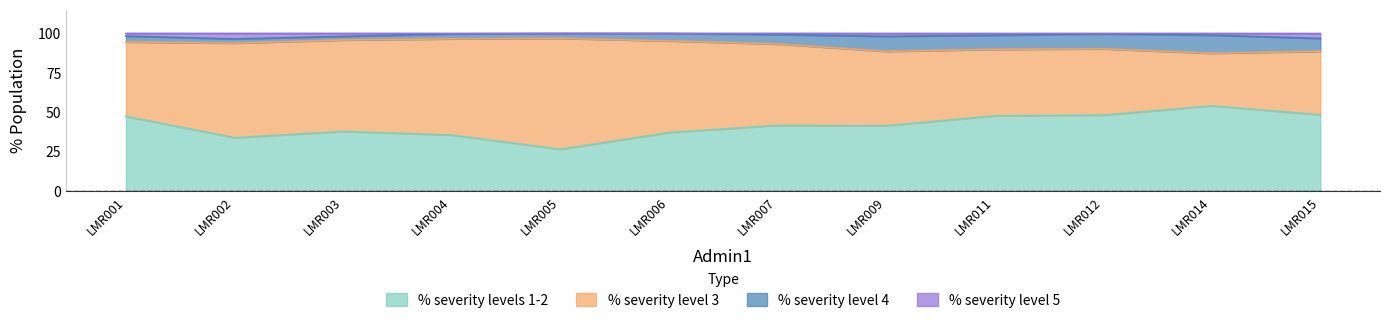

What is the minimum value for % severity levels 1-2?

26.5